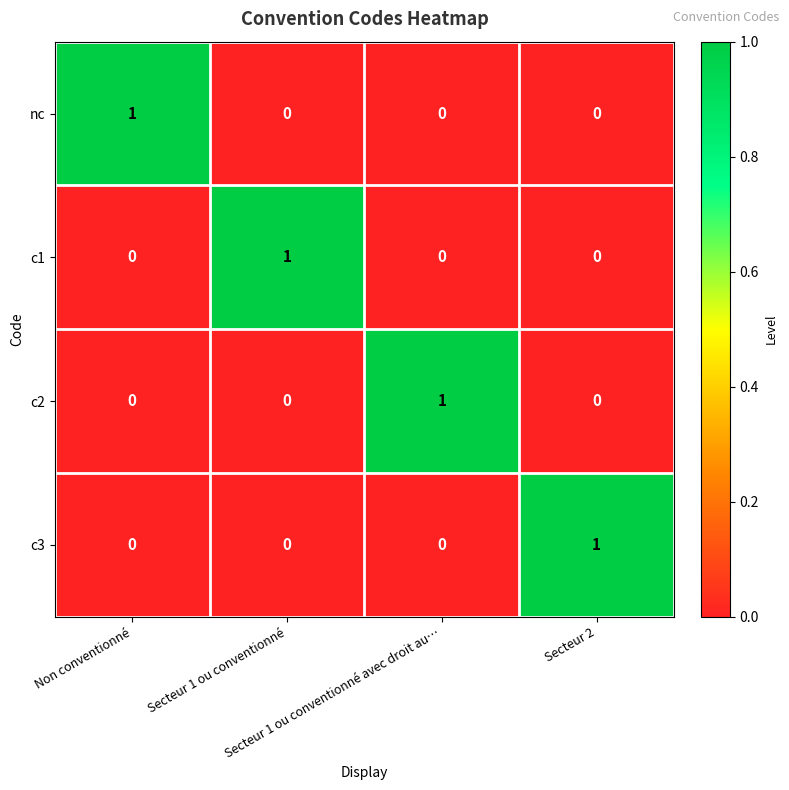

Count the c3 values in the range 0 to 1.

4